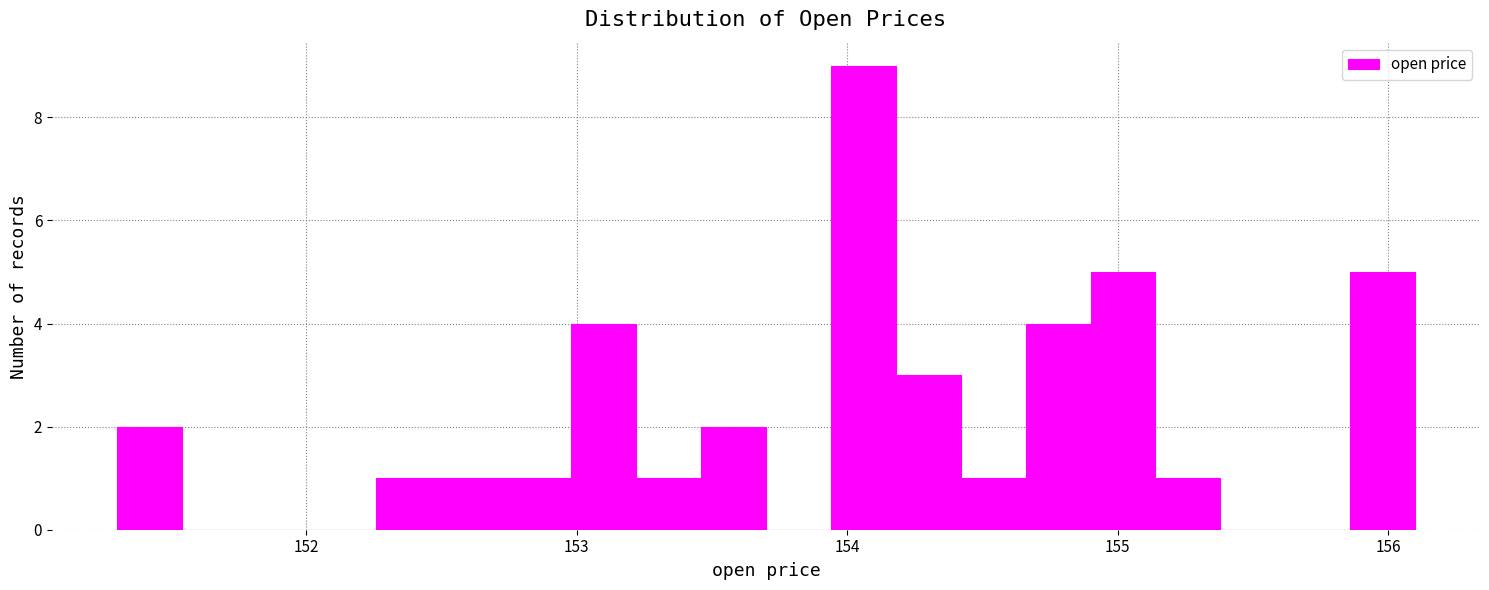

Around what value on the x-axis is the tallest bar? Give the approximate position of its centre, as read against the axis.

154.1